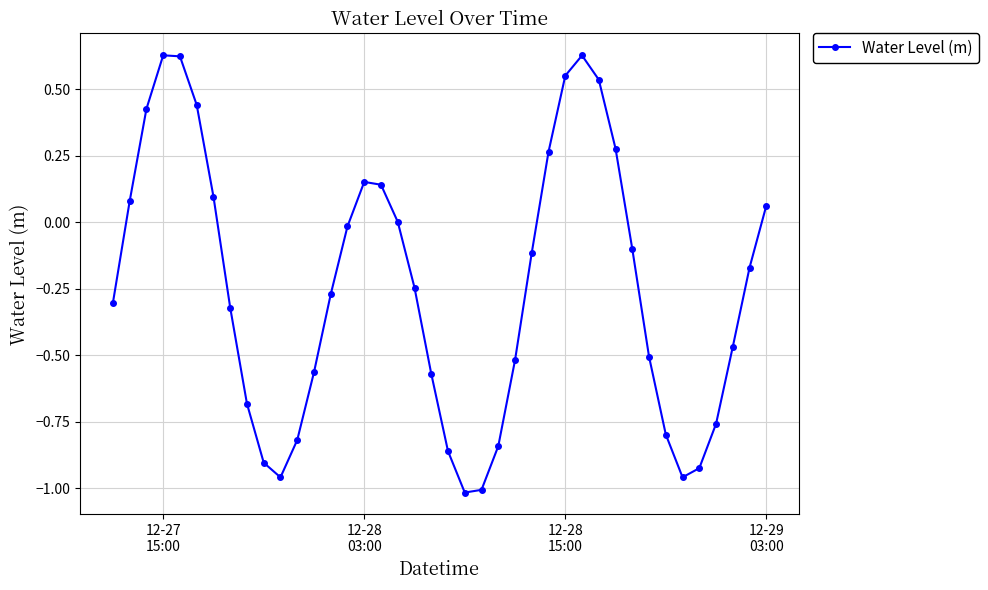

How many points are lower than both their immediate neighbors (excluding endpoints)?

3